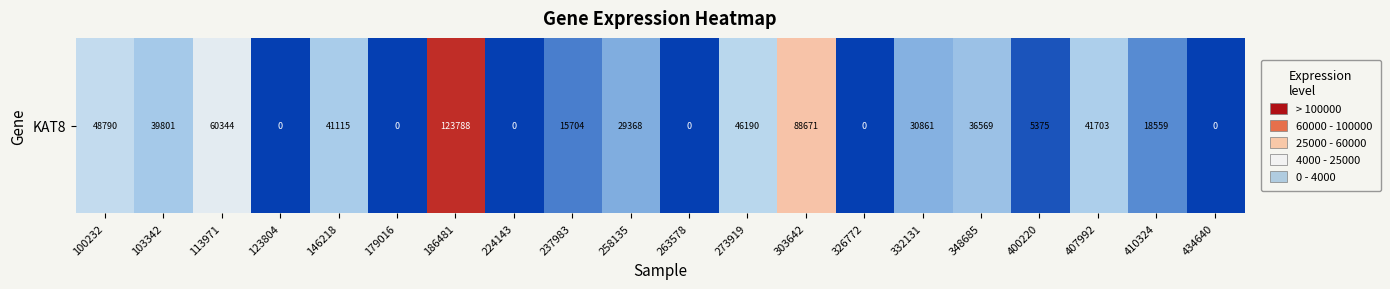

The value at 113971 is 23600. True or false?

False